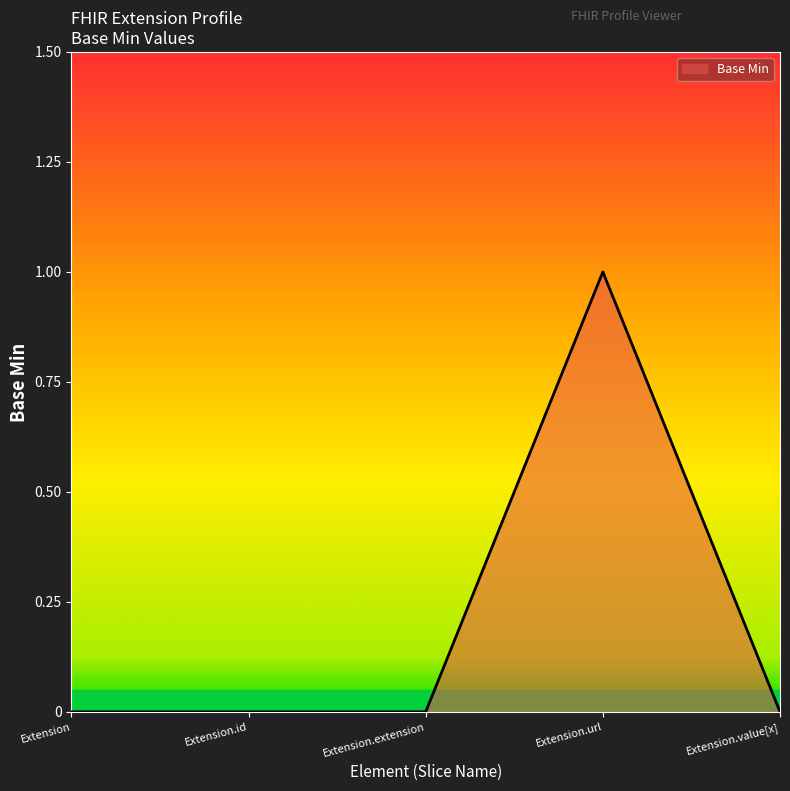

Count the number of categories in the chart.

5